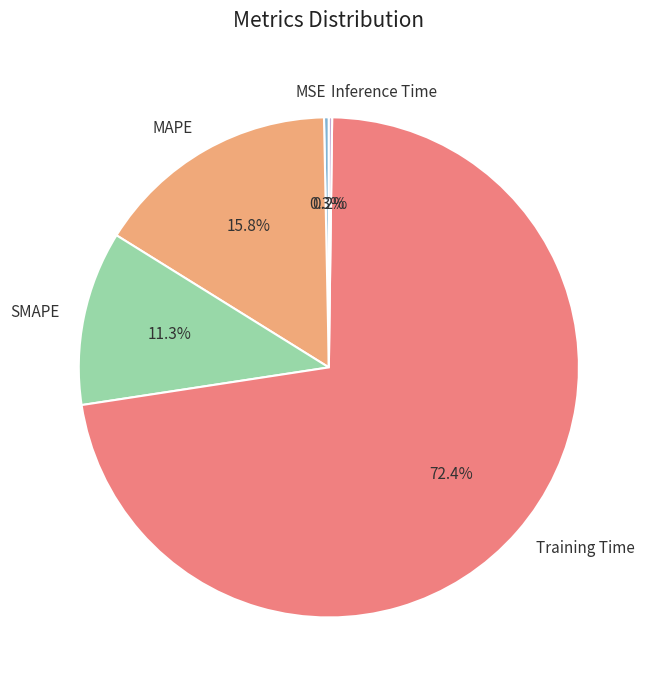

Which category accounts for the majority?

Training Time